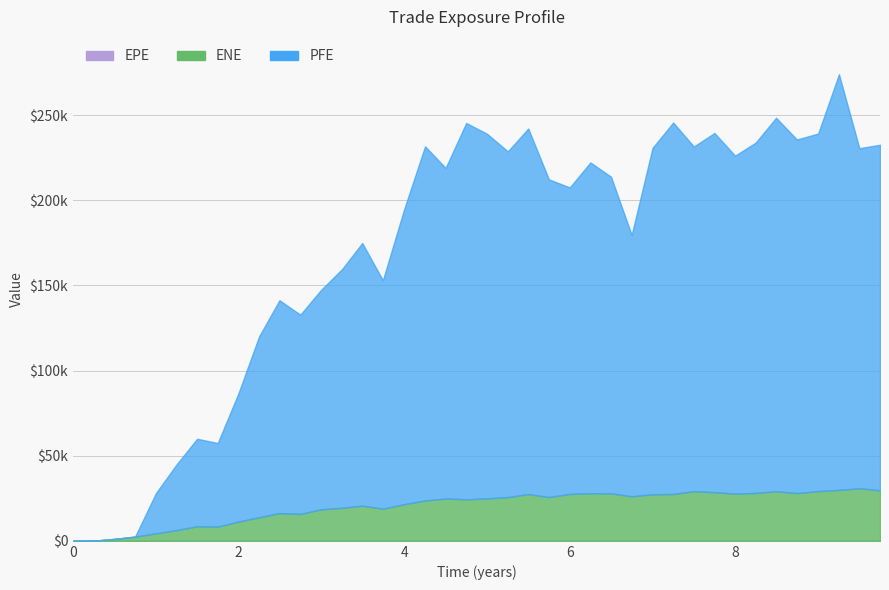

Reading right to left, transcribe all the data shown in this chart.

EPE: 9.74795=9.7	9.49863=9.5	9.25206=9.3	9.0007=9.0	8.74387=8.7	8.4925=8.5	8.24658=8.2	7.99726=8.0	7.74795=7.7	7.49863=7.5	7.24932=7.2	7.0=7.0	6.74795=6.7	6.49863=6.5	6.24932=6.2	6.0=6.0	5.74795=5.7	5.49863=5.5	5.25206=5.3	5.0007=5.0	4.74933=4.7	4.5007=4.5	4.25205=4.3	4.0=4.0	3.74247=3.7	3.49315=3.5	3.25205=3.3	2.99452=3.0	2.74521=2.7	2.49315=2.5	2.24658=2.2	1.99726=2.0	1.74795=1.7	1.49863=1.5	1.24933=1.2	1.0007=1.0	0.74933=0.7	0.500696=0.5	0.252055=0.3	0.0=0.0
ENE: 9.74795=29660.6	9.49863=30837.7	9.25206=29866.7	9.0007=29170.5	8.74387=28044.6	8.4925=29078.5	8.24658=28095.3	7.99726=27719.7	7.74795=28532.3	7.49863=29144.9	7.24932=27493.3	7.0=27286.4	6.74795=26124.1	6.49863=27882.6	6.24932=27922.8	6.0=27508.7	5.74795=25677.4	5.49863=27415.6	5.25206=25648.6	5.0007=24885.7	4.74933=24390.5	4.5007=24811.8	4.25205=23684.9	4.0=21526.0	3.74247=18870.1	3.49315=20645.1	3.25205=19387.6	2.99452=18482.0	2.74521=15762.8	2.49315=16272.1	2.24658=13811.2	1.99726=11296.8	1.74795=8341.1	1.49863=8534.7	1.24933=6261.4	1.0007=4362.3	0.74933=2464.7	0.500696=1139.1	0.252055=92.2	0.0=0.0
PFE: 9.74795=202925.0	9.49863=199716.0	9.25206=244137.0	9.0007=209995.0	8.74387=207623.0	8.4925=219372.0	8.24658=205759.0	7.99726=198467.0	7.74795=210977.0	7.49863=202382.0	7.24932=218140.0	7.0=203427.0	6.74795=153483.0	6.49863=185924.0	6.24932=194272.0	6.0=179995.0	5.74795=186615.0	5.49863=214697.0	5.25206=203048.0	5.0007=214164.0	4.74933=220993.0	4.5007=194192.0	4.25205=207968.0	4.0=173278.0	3.74247=134164.0	3.49315=154242.0	3.25205=140303.0	2.99452=128818.0	2.74521=117027.0	2.49315=125038.0	2.24658=106137.0	1.99726=75260.0	1.74795=49087.2	1.49863=51395.1	1.24933=38555.9	1.0007=23603.1	0.74933=0.0	0.500696=0.0	0.252055=0.0	0.0=0.0